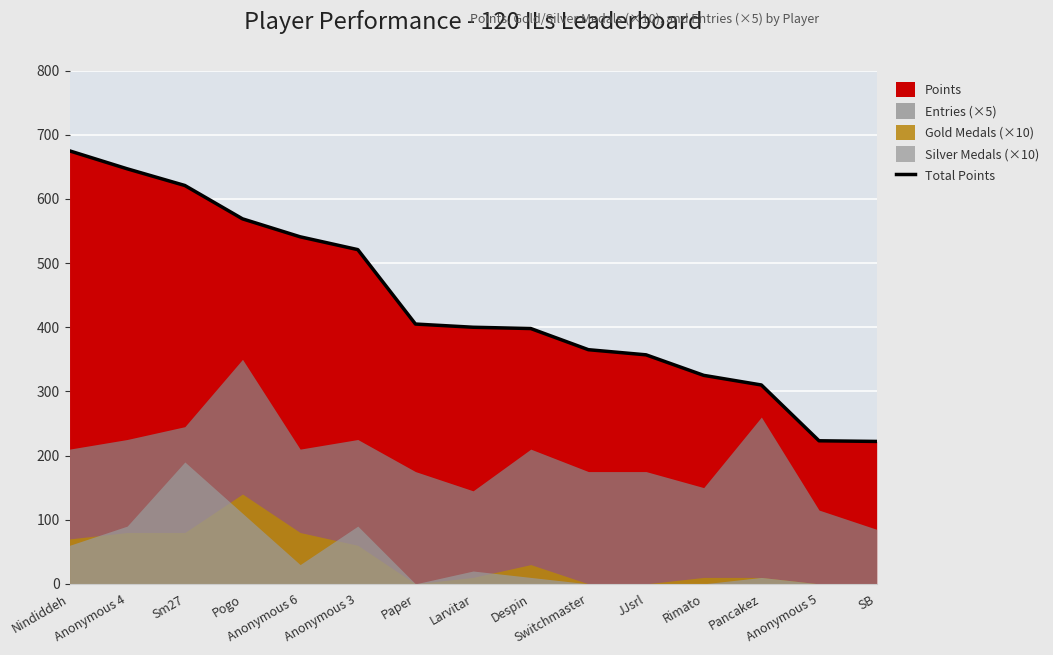

What is the label of the 14th point from the left?

Anonymous 5